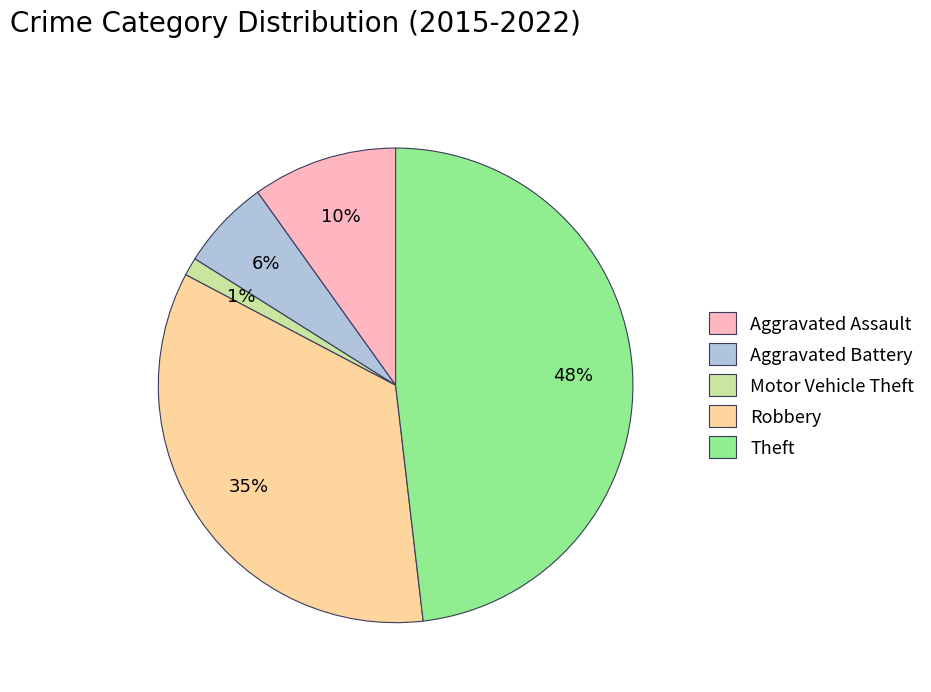

The Aggravated Assault slice represents 10% of the pie. True or false?

True